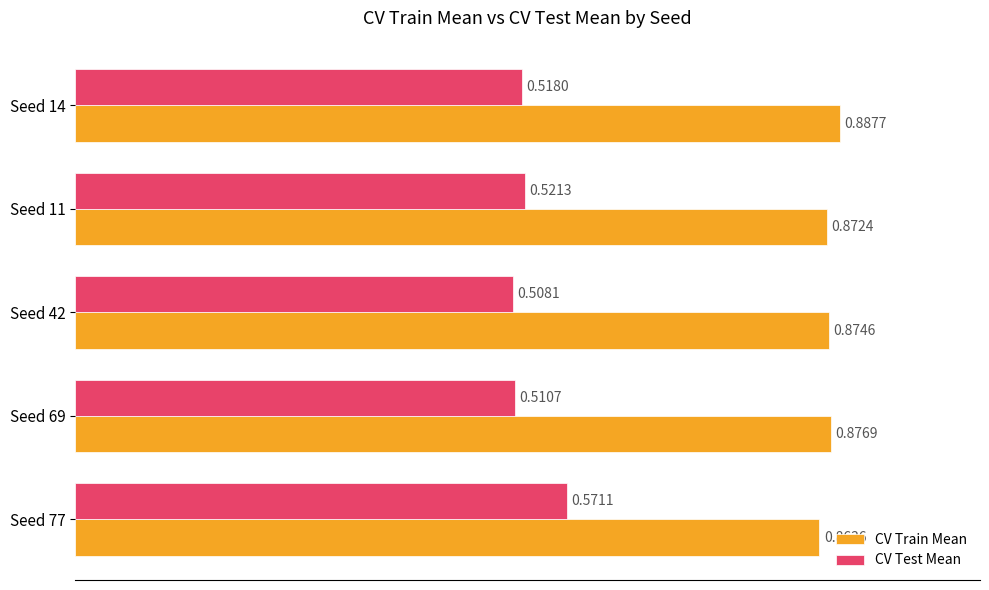

What are all the series names shown in the legend?

CV Train Mean, CV Test Mean